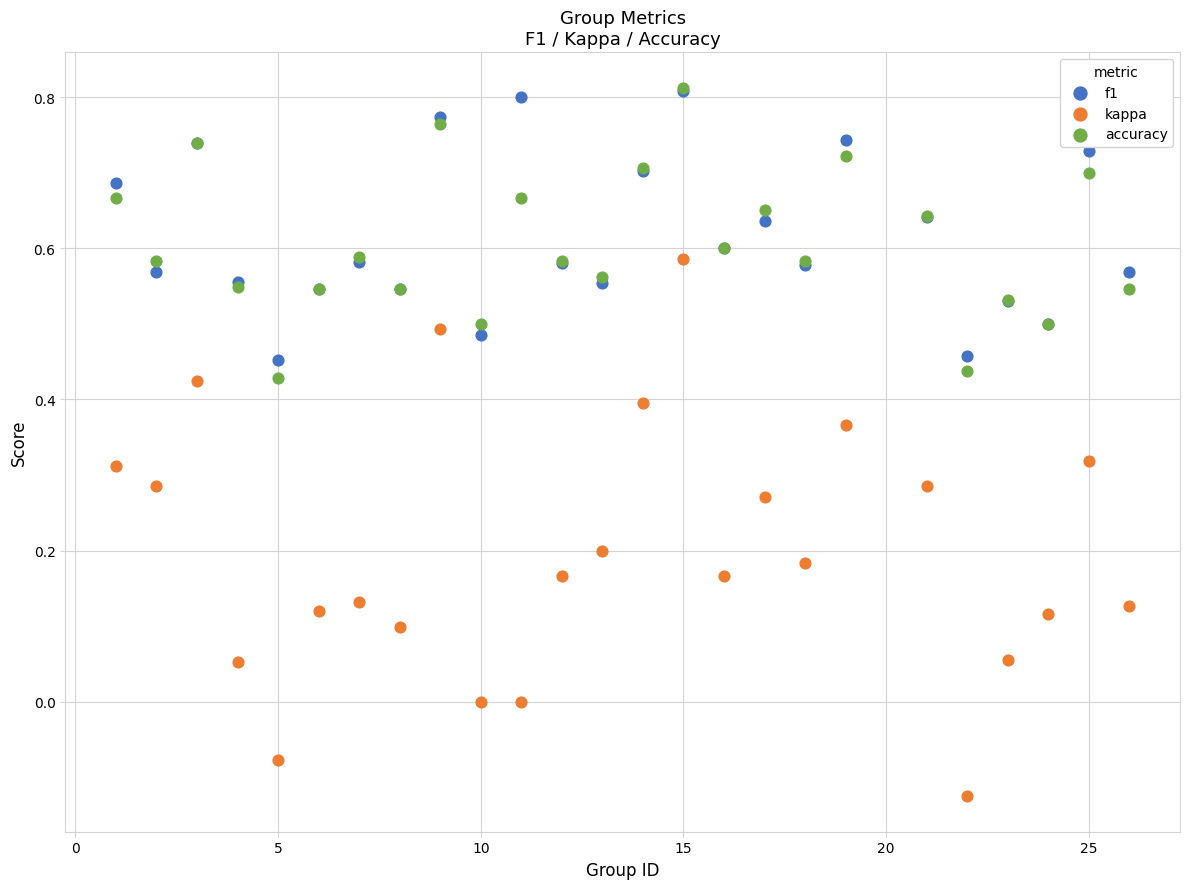

What are all the series names shown in the legend?

f1, kappa, accuracy